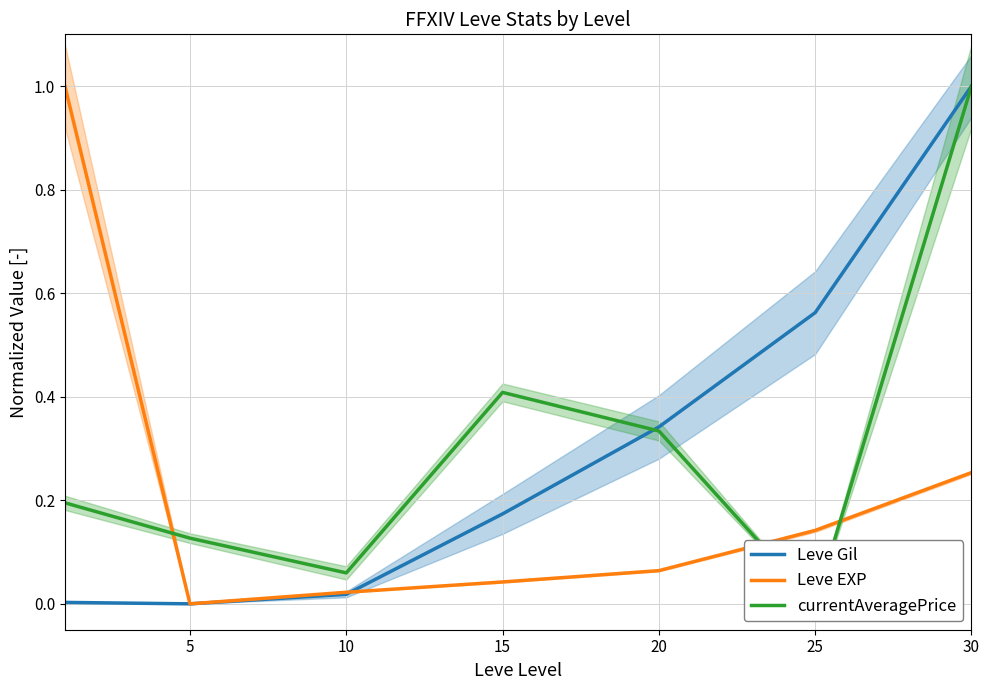

Which series changed the most between 15 and 25?

currentAveragePrice